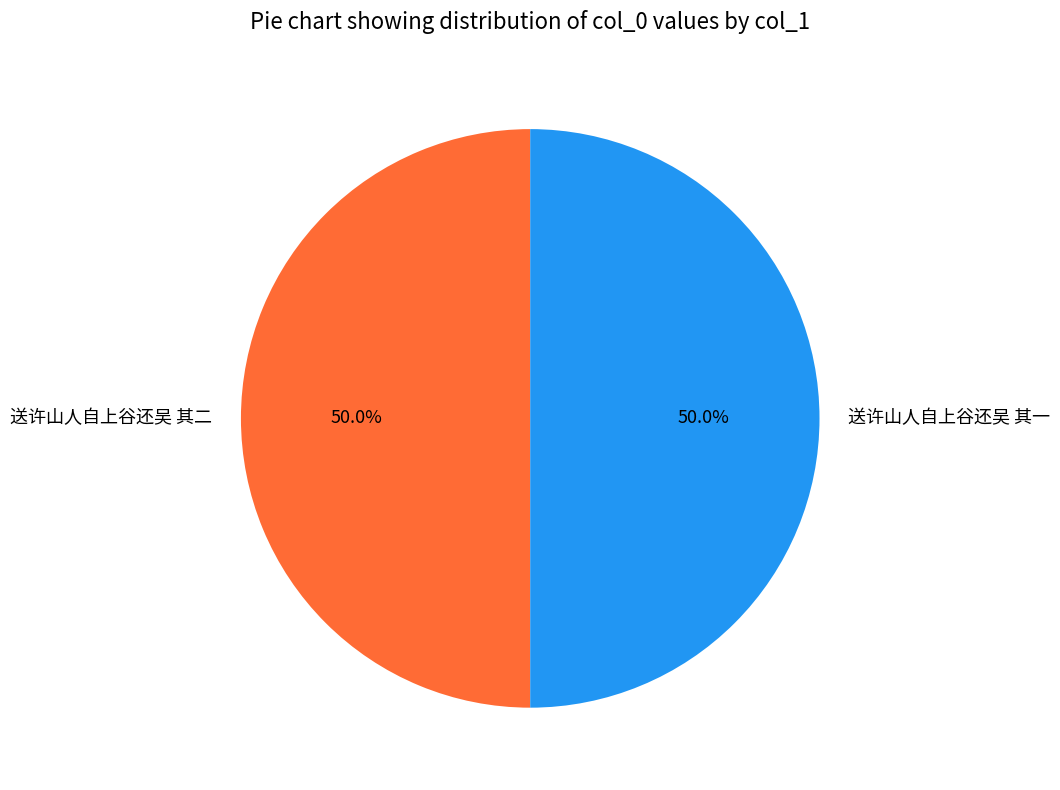

Count the number of slices in the pie.

2